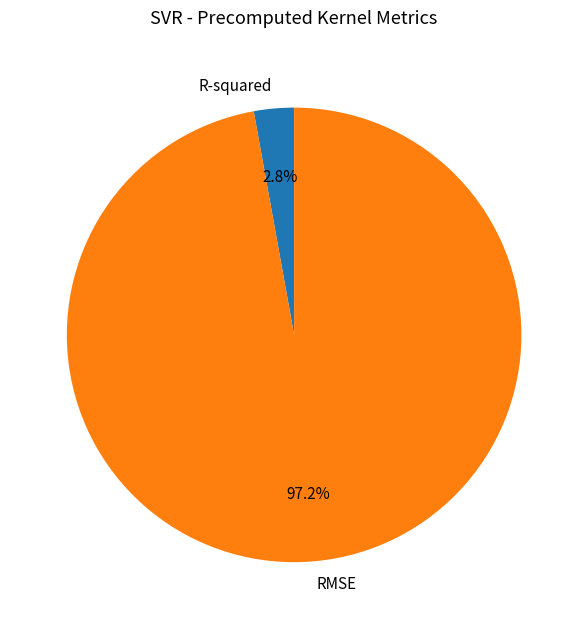

Is it true that R-squared is 3% of the pie?

True